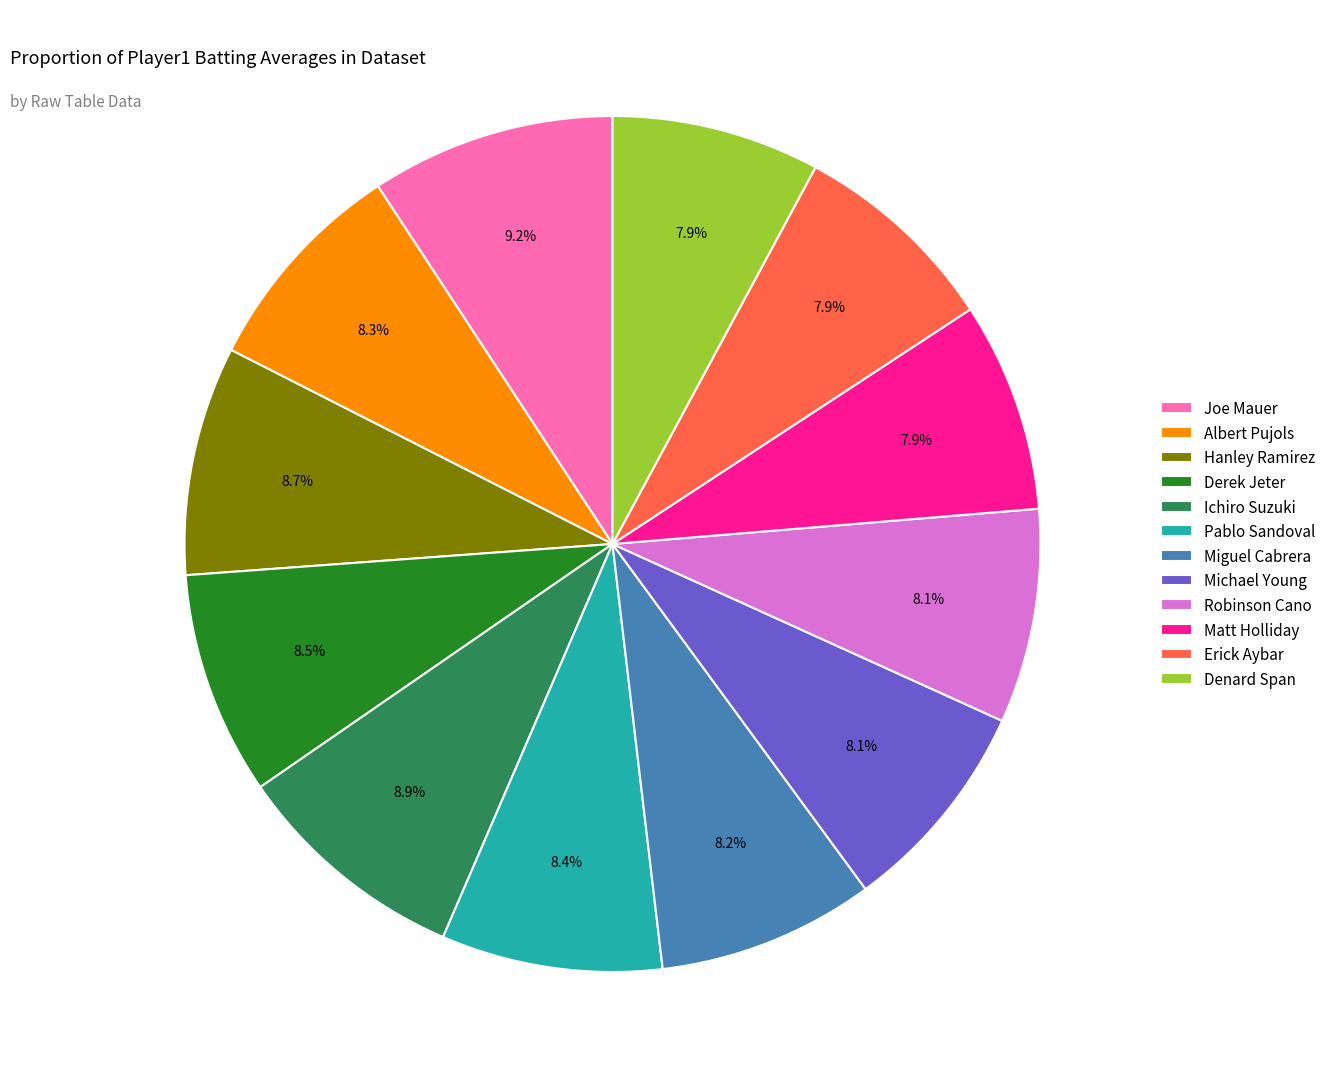

What percentage do Erick Aybar and Albert Pujols together represent?

16.2%